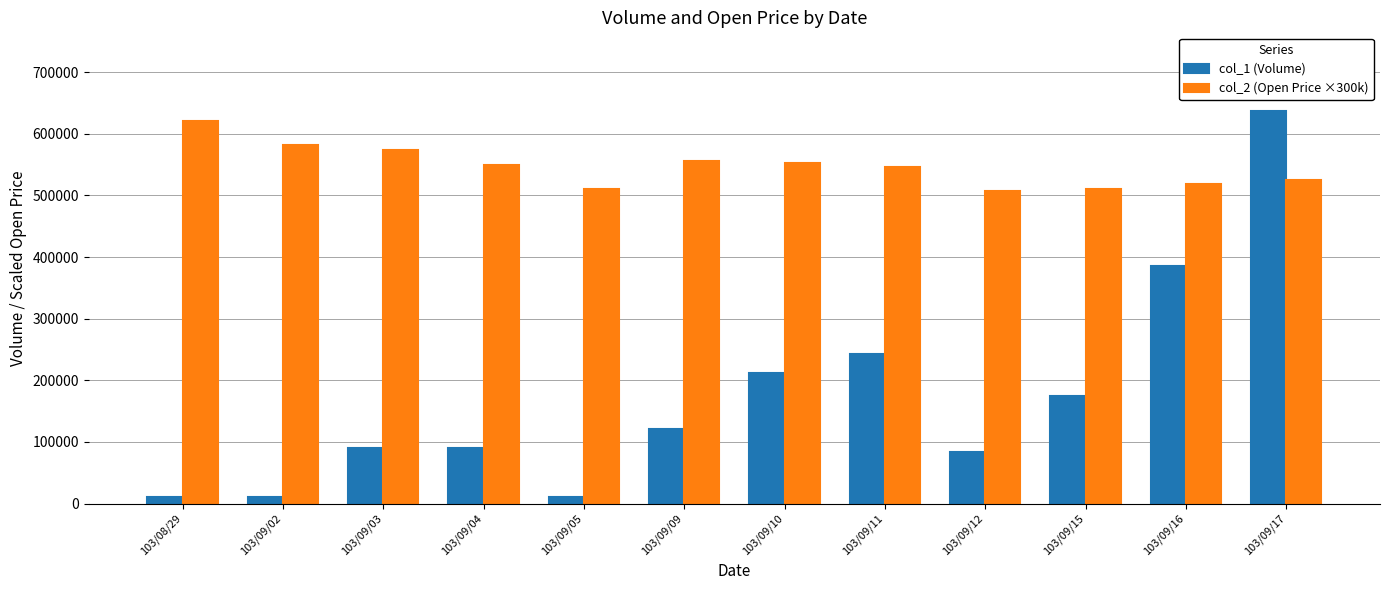

How many groups of bars are there?

12